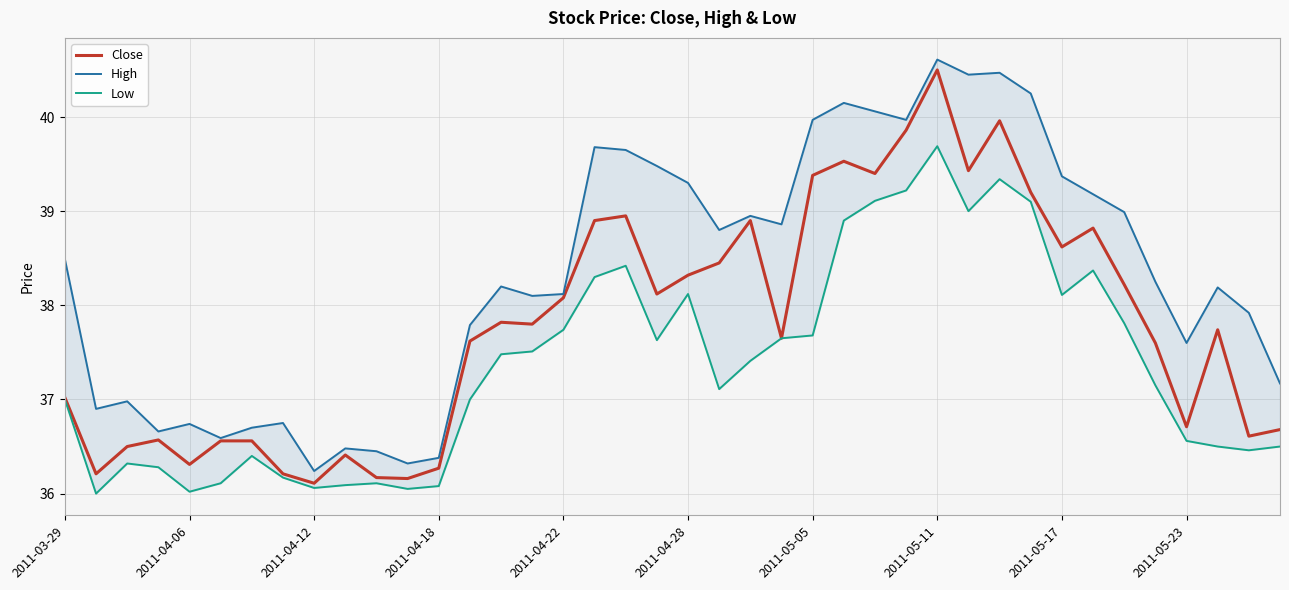

What is the sum of all Close values?

1511.9